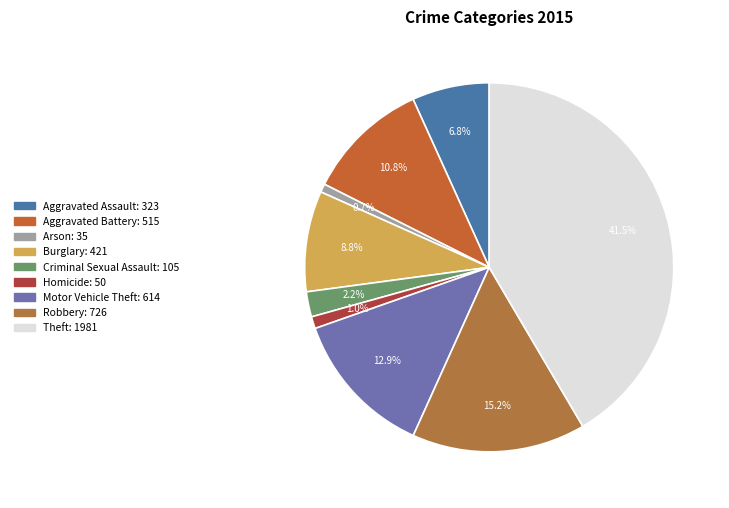

What is the ratio of the value at Theft to the value at Burglary?

4.7